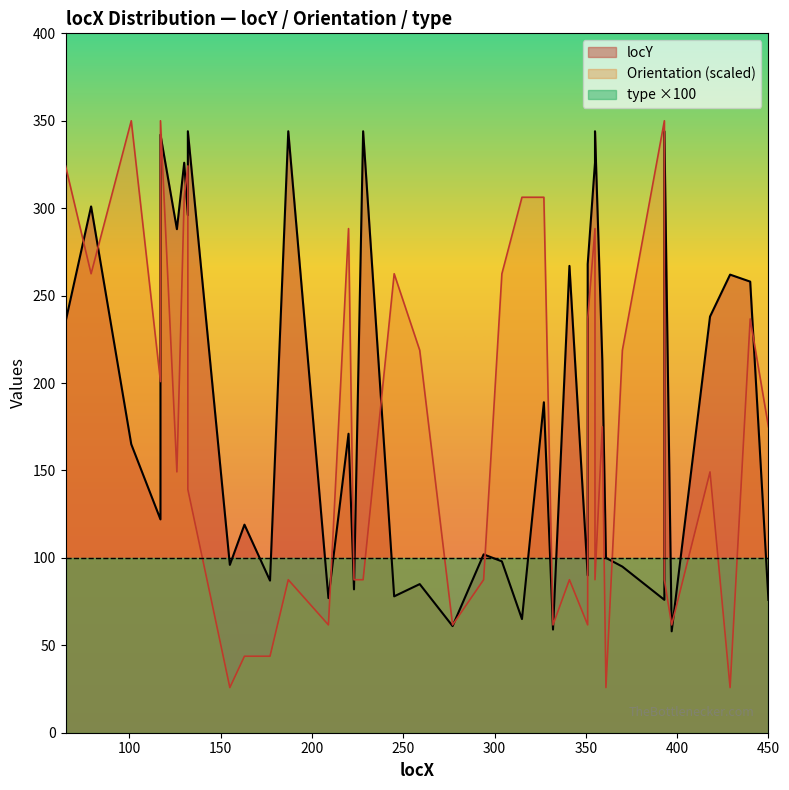

What is the difference between the maximum and minimum values in the Orientation series?

324.2